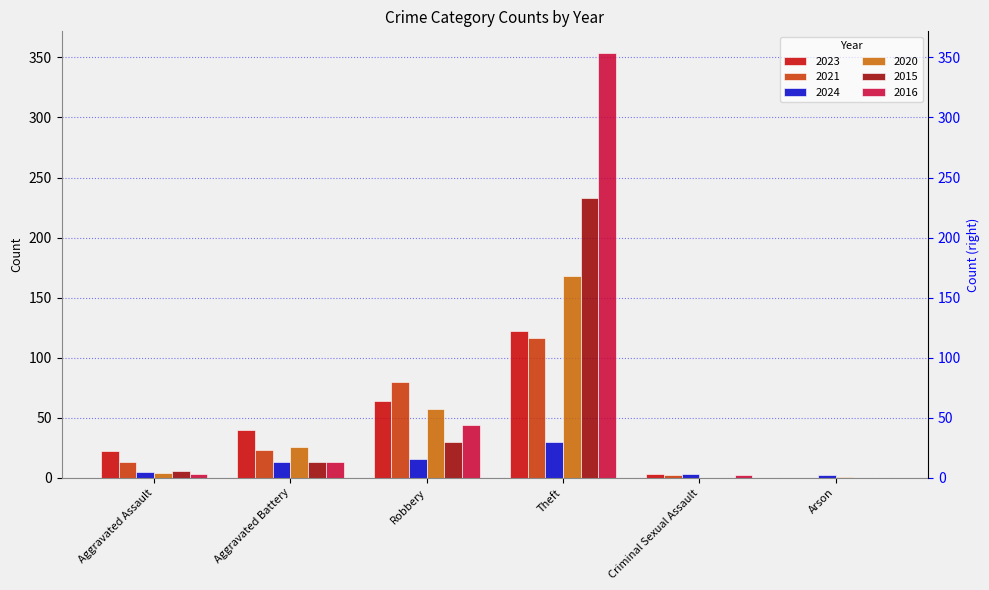

What is the difference between the maximum and minimum values in the 2016 series?

354